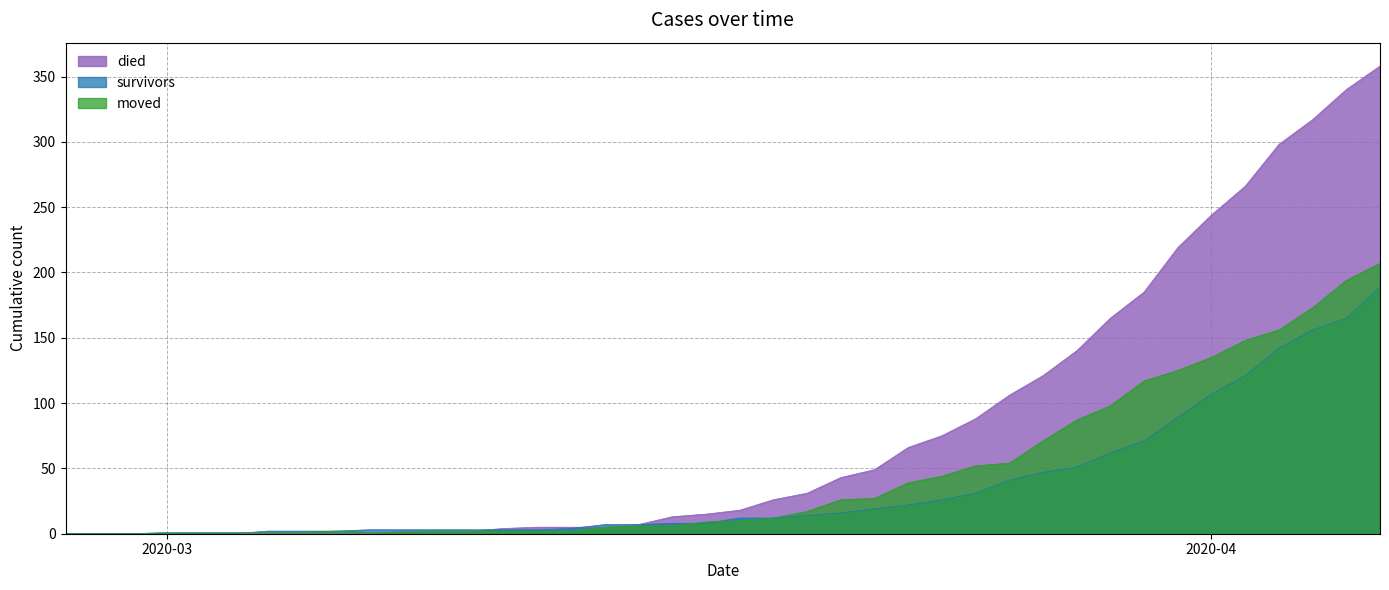

Between which two adjacent categories do died and moved first intersect?

2020-03-07 and 2020-03-08